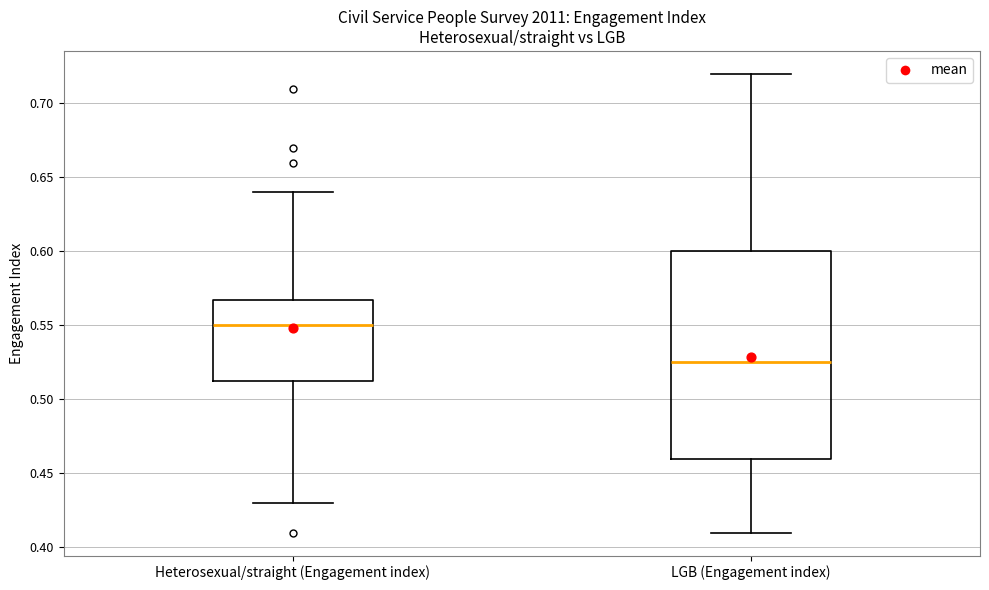

Reading left to right, read every box against the y-axis: the position of its median line, the range the box covers, and the ends of its whiskers. The values are not printed on the chart, so give them approximately, as read against the axis.

Heterosexual/straight (Engagement index): median 0.550, box 0.515 to 0.570, whiskers 0.430 to 0.640
LGB (Engagement index): median 0.525, box 0.460 to 0.600, whiskers 0.410 to 0.720